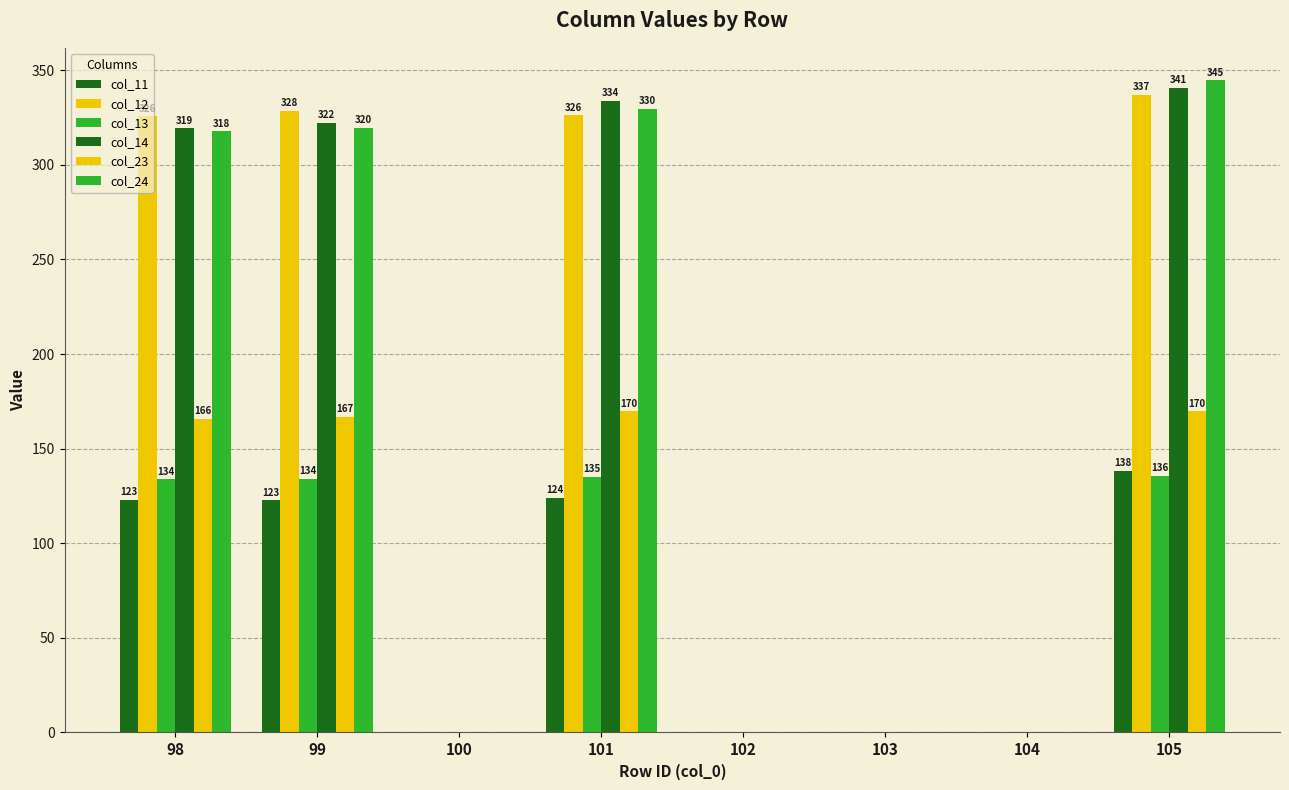

Which category has the highest value in the col_24 series?

105